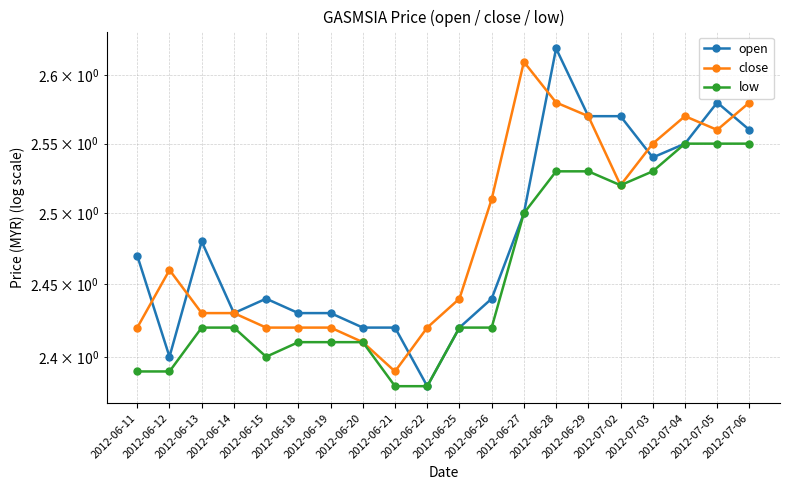

Which series changed the most between 2012-07-04 and 2012-07-05?

open